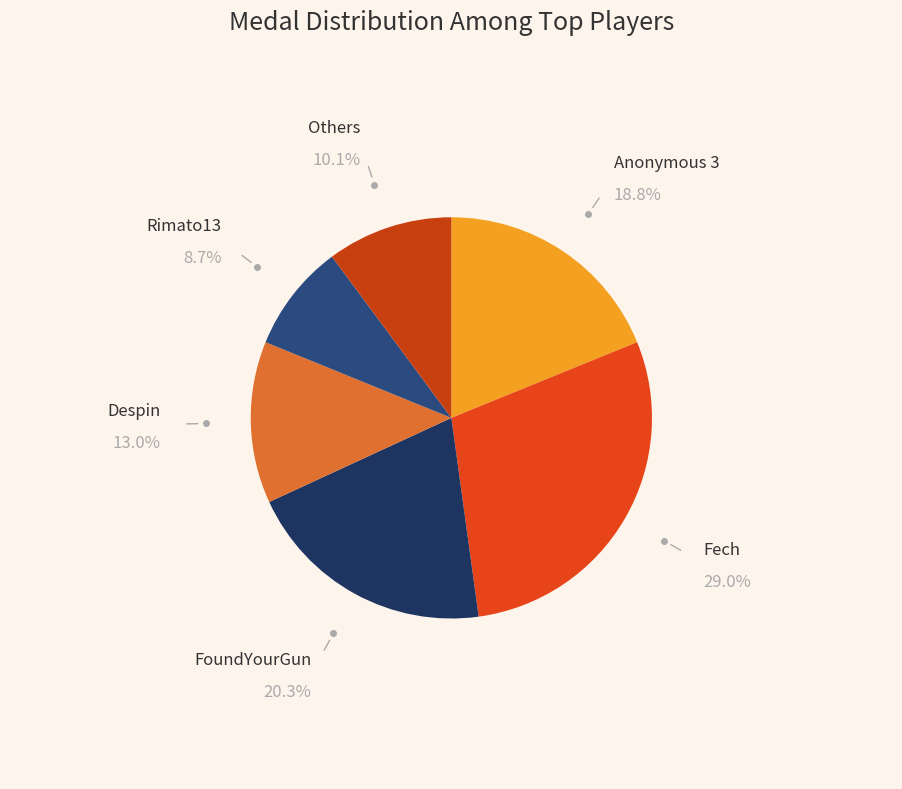

Rank the categories by value from highest to lowest.

Fech, FoundYourGun, Anonymous 3, Despin, Others, Rimato13